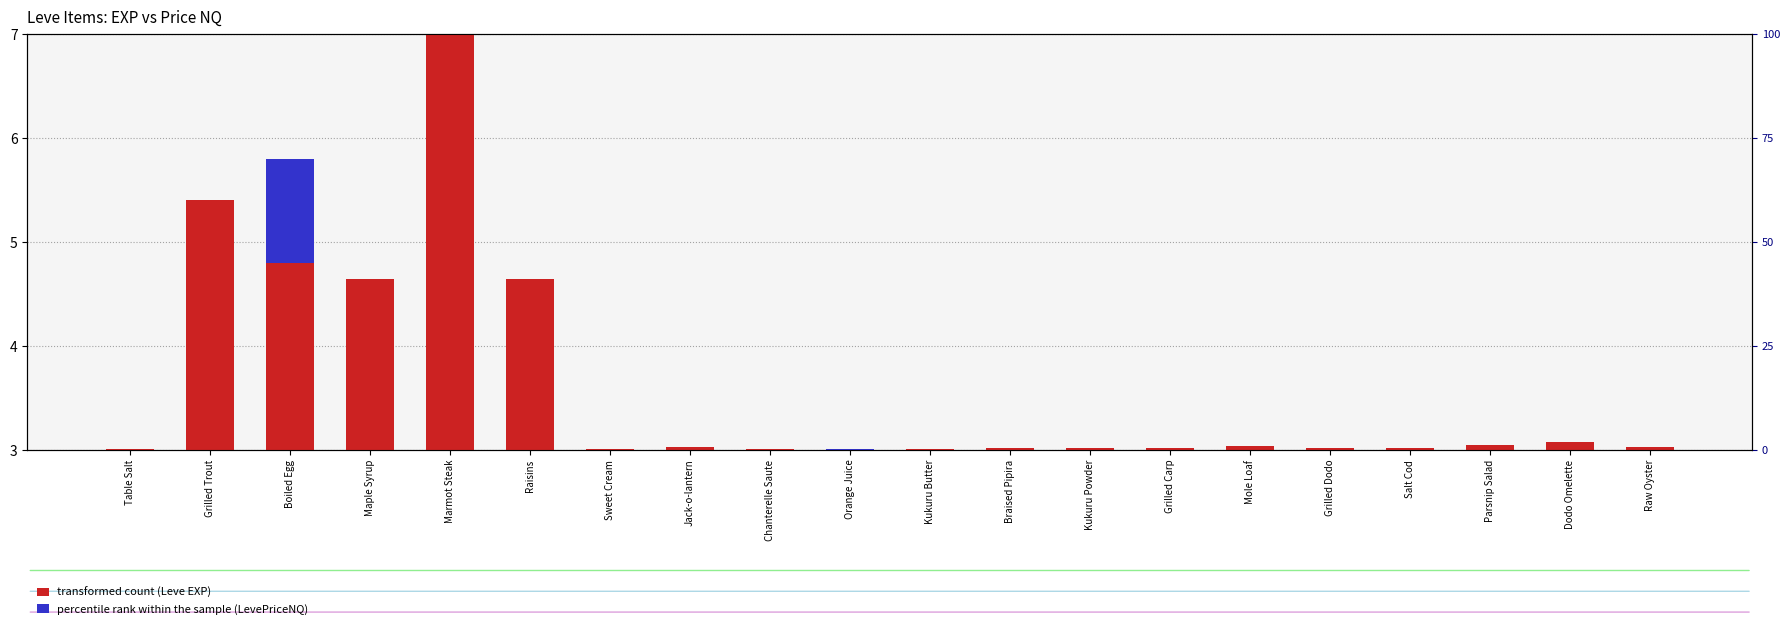

Are the bars horizontal?

No